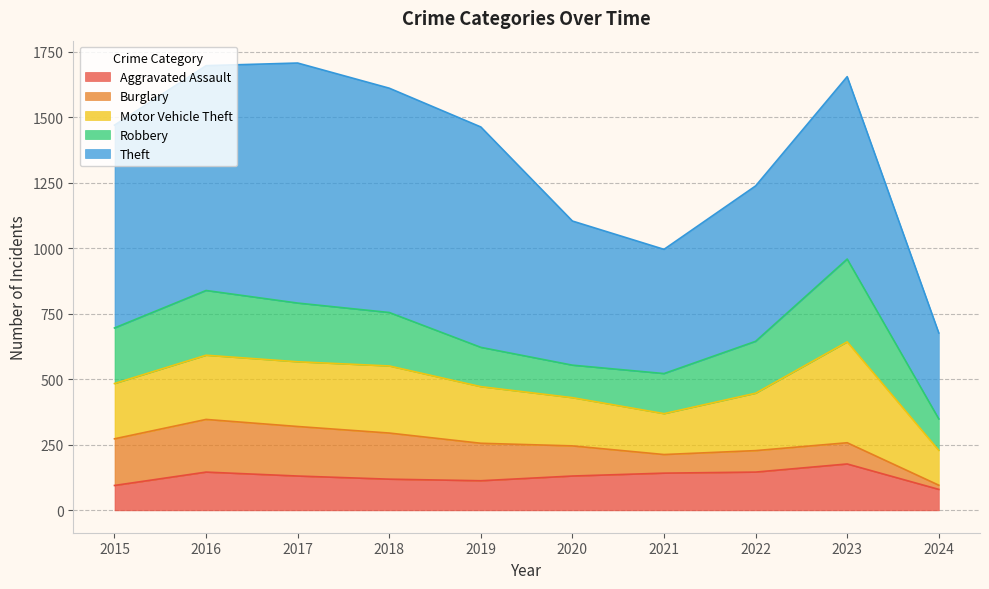

What is the sum of the Burglary values at 2023 and 2022?

163